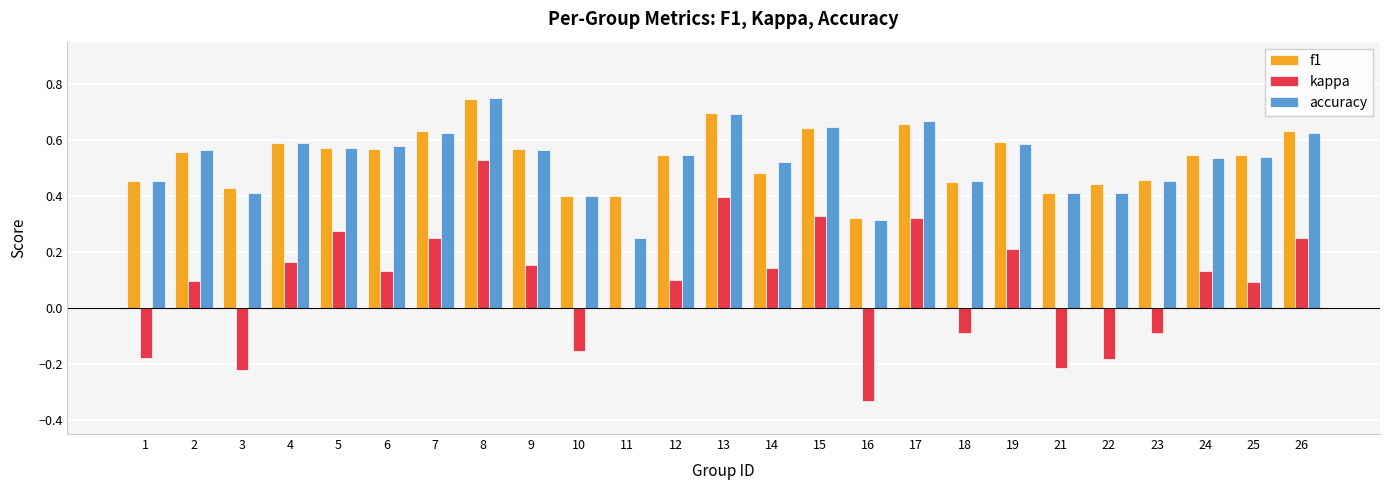

What is the total value across all series at 26?

1.5